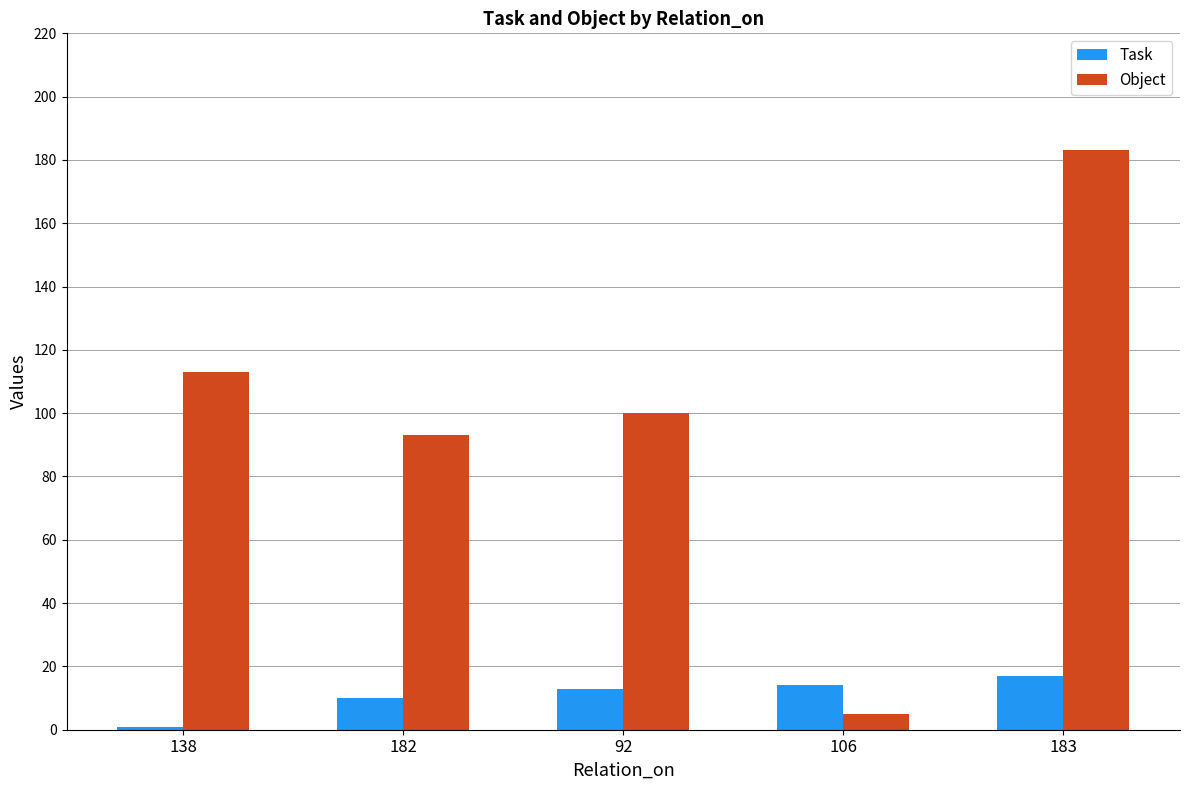

The value of Object at 138 is 77. True or false?

False